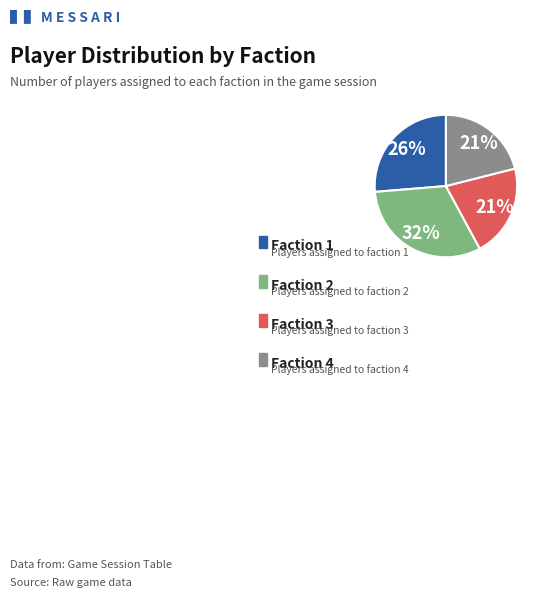

Does any single category account for the majority?

No